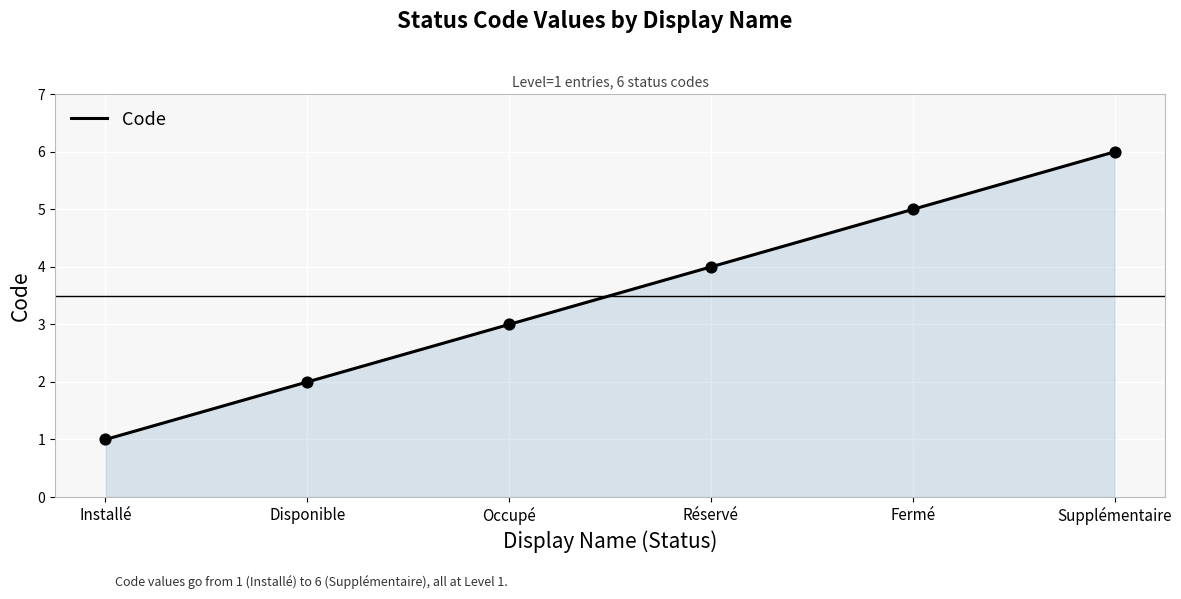

Between Disponible and Fermé, which is larger?

Fermé